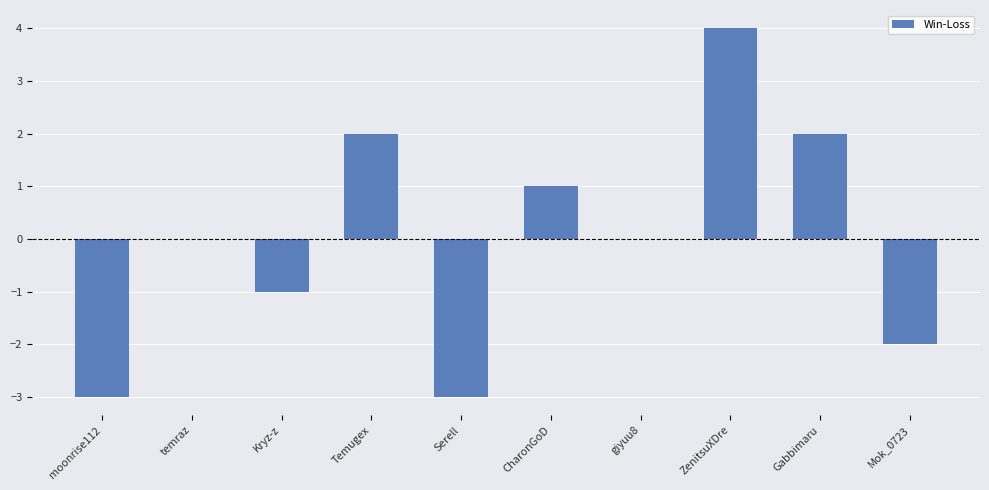

Which has a higher value, Temugex or CharonGoD?

Temugex